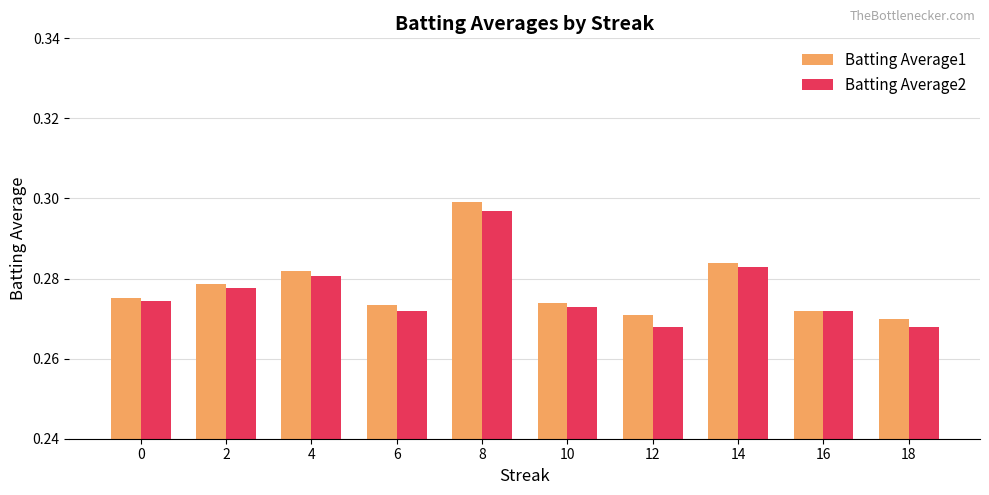

How many bars are there in each group?

2